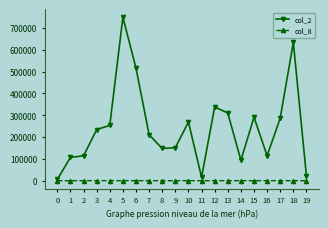

What is the total value across all series at 14?

93503